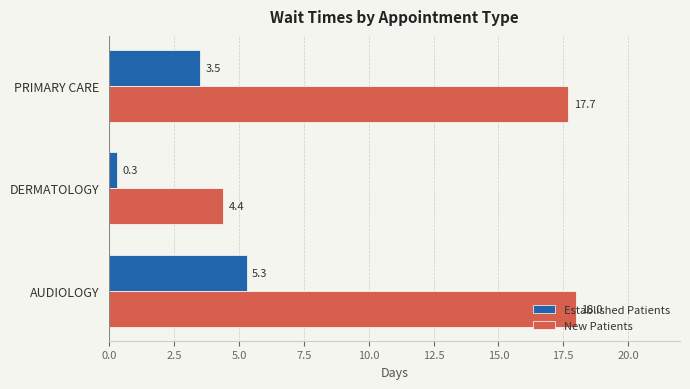

What is the maximum value shown in the chart?

18.0